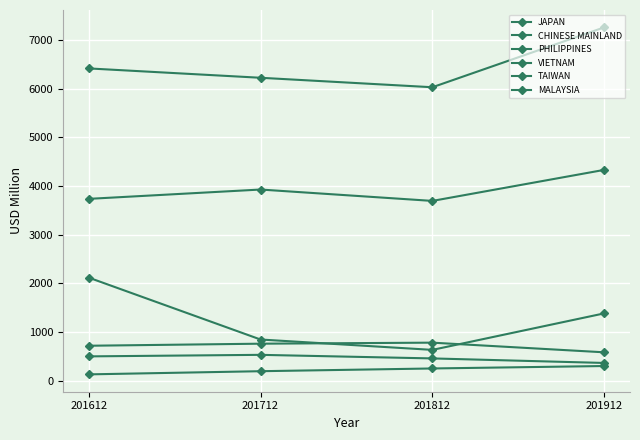

The CHINESE MAINLAND series shows 6386.5 at 201912. True or false?

False